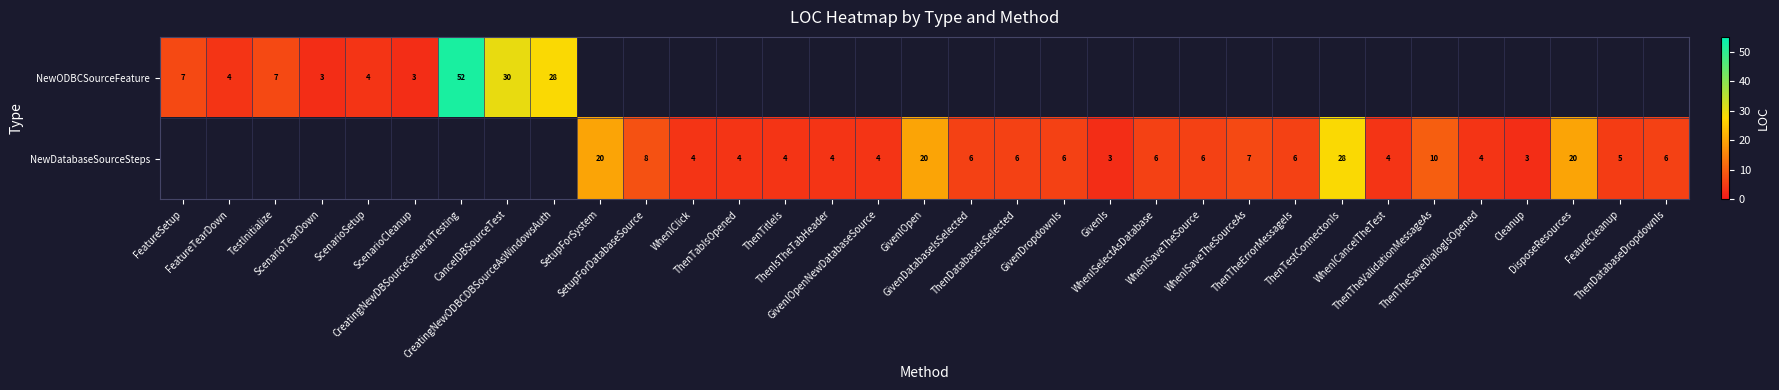

Which series has the largest range (max minus min)?

NewODBCSourceFeature